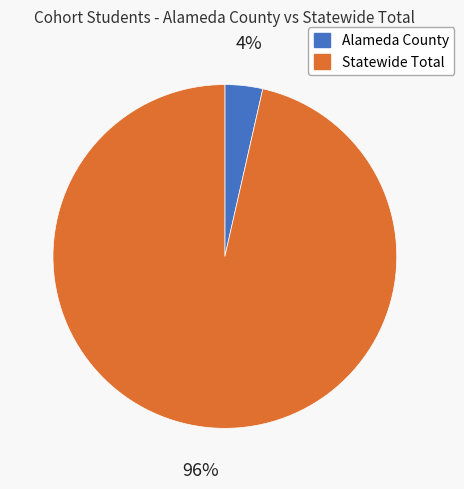

Rank the categories by value from lowest to highest.

Alameda County, Statewide Total